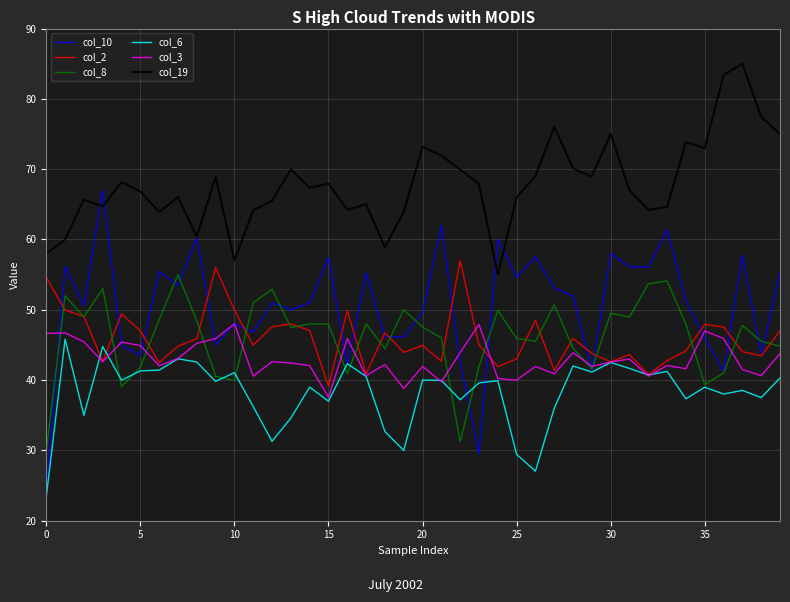

How many interior local valleys does the col_10 series have?

14